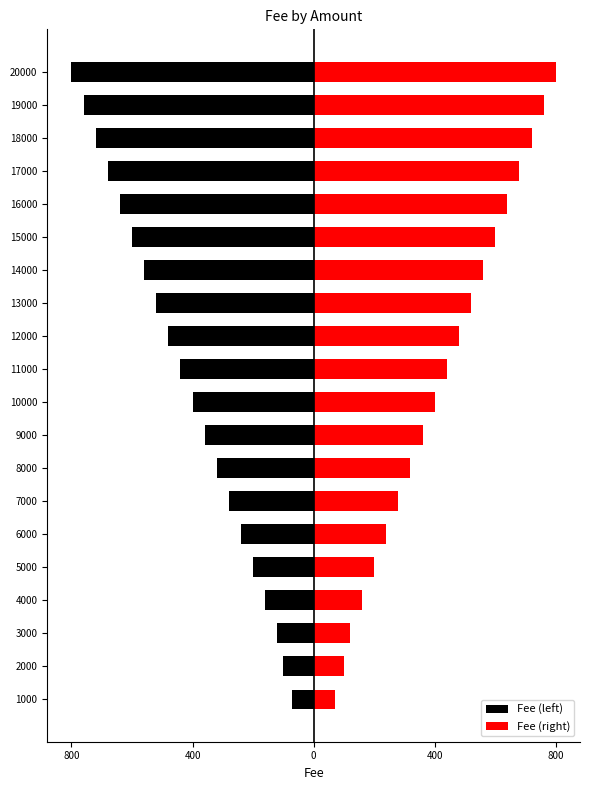

What is the average value of the Fee (right) series?

422